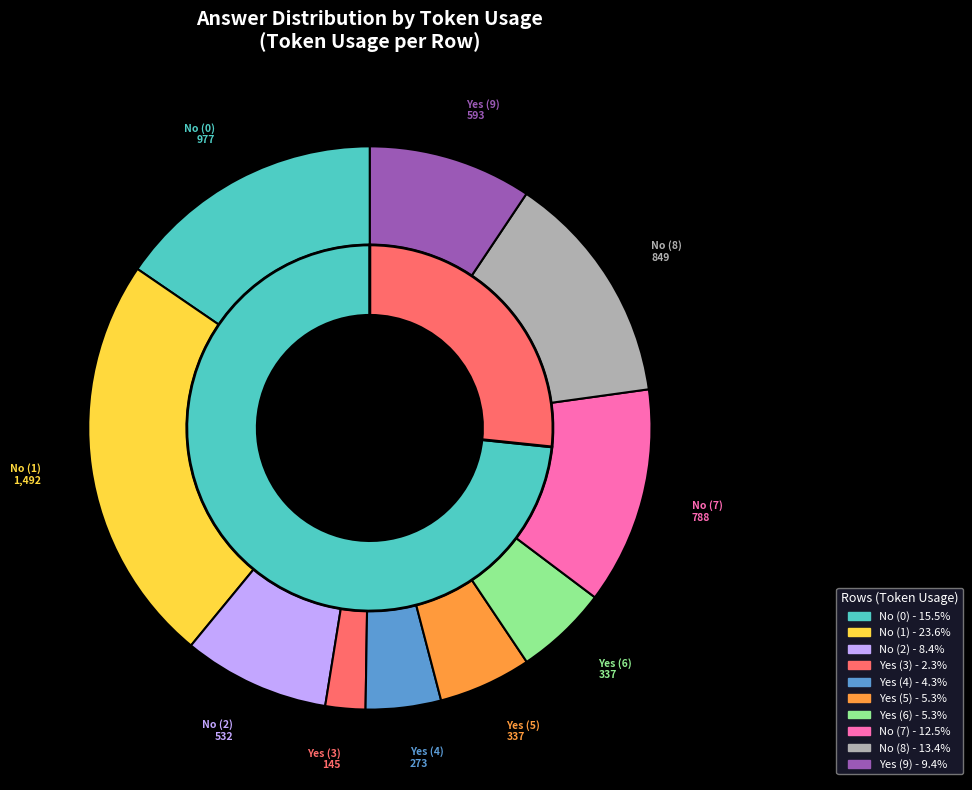

Which has a higher value, No (7) or Yes (9)?

No (7)